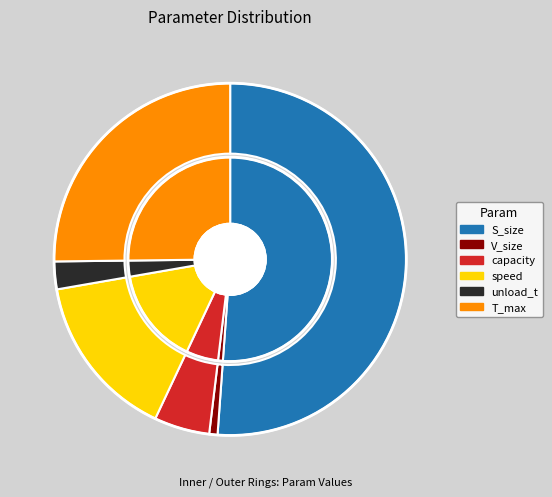

Between V_size and capacity, which is larger?

capacity